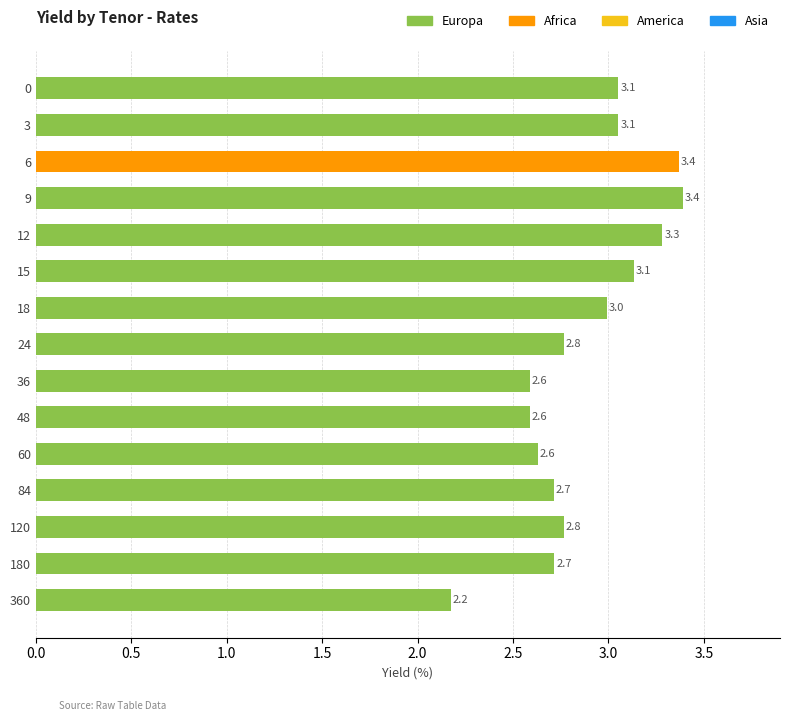

Reading top to bottom, what are all the values shown in this chart?

3.1	3.1	3.4	3.4	3.3	3.1	3.0	2.8	2.6	2.6	2.6	2.7	2.8	2.7	2.2